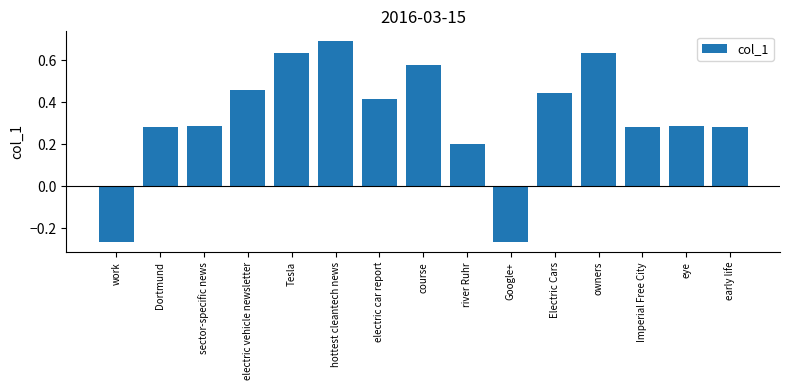

What is the difference between the second highest and minimum values?

0.9